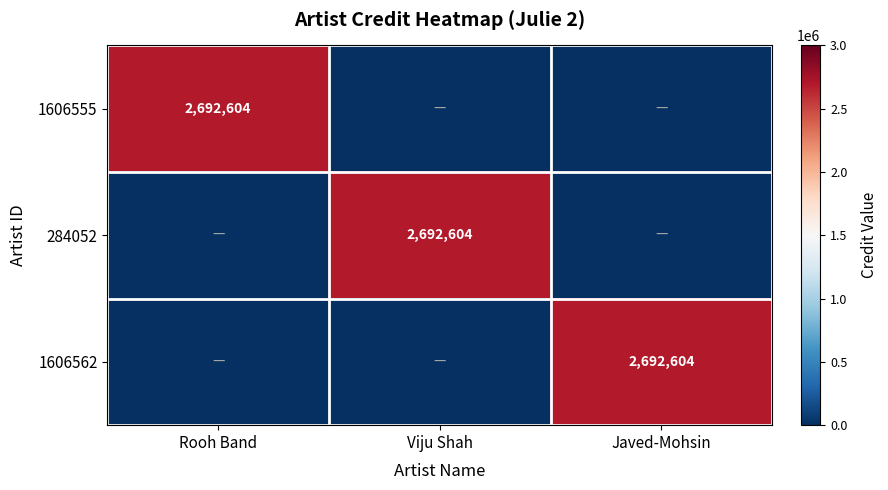

At which category is the sum across all series the highest?

Rooh Band